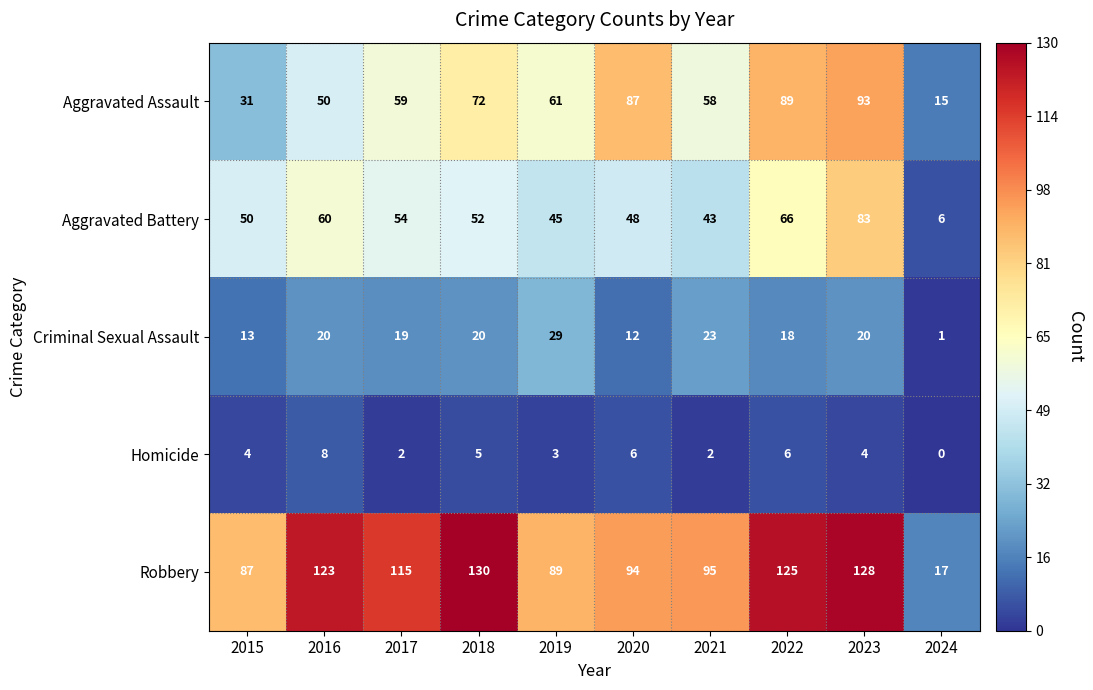

What is the maximum value shown in the chart?

130